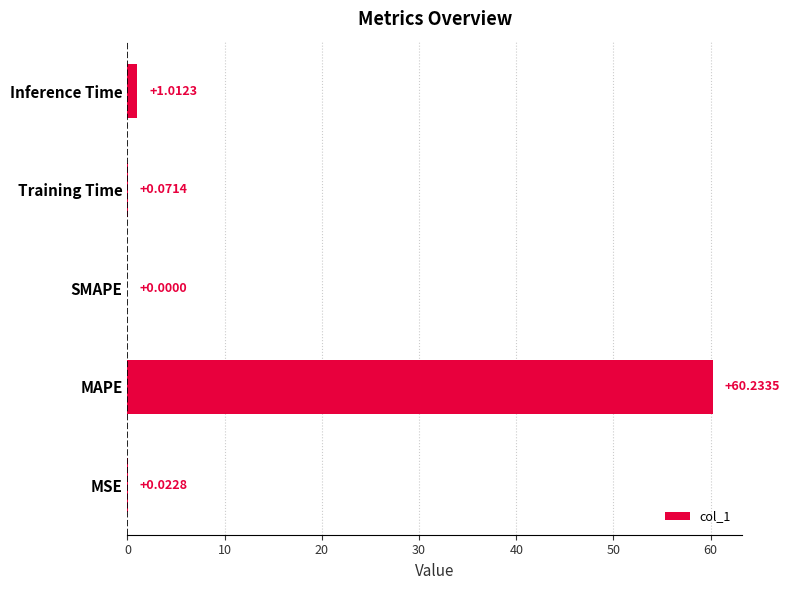

What is the average value?

12.3